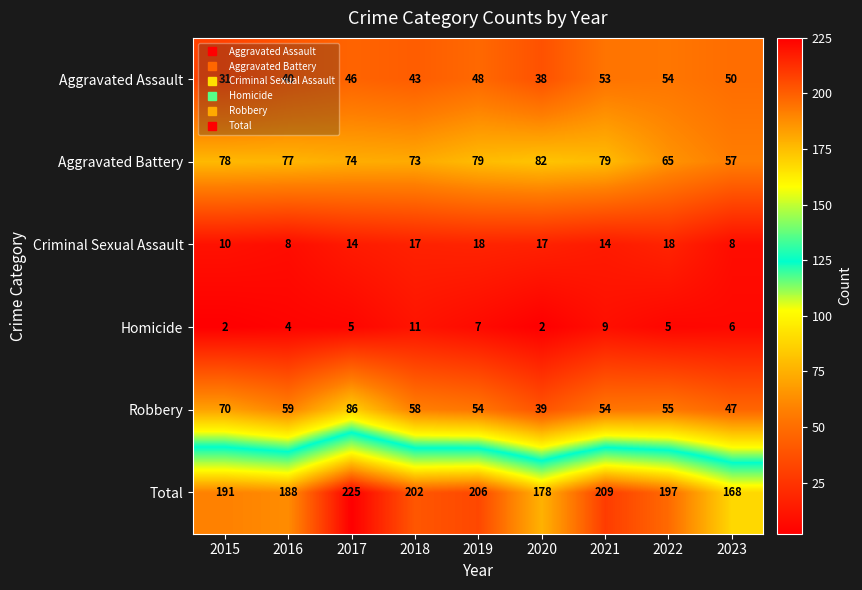

Is it true that Total equals 128 at 2021?

False